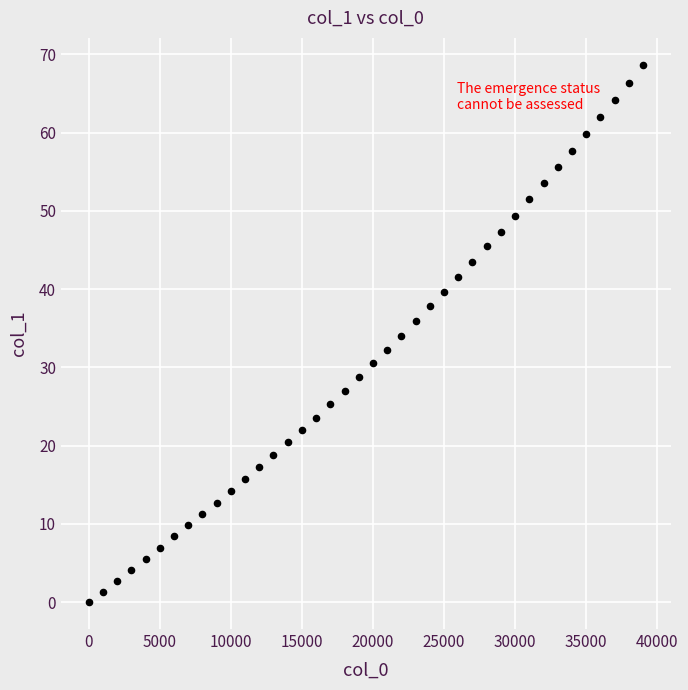

What is the range of Y values (max minus min)?

68.7